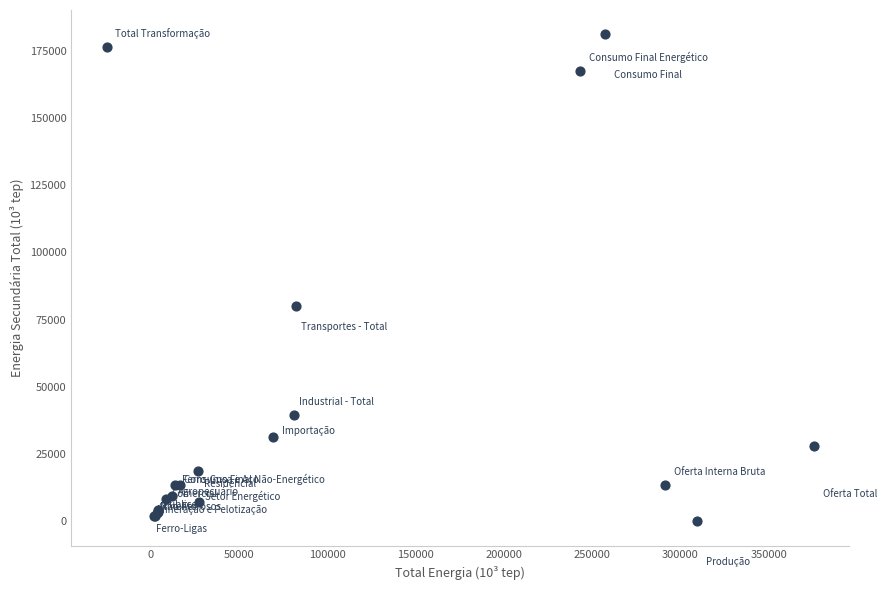

What Y value in the scatter plot is closest to 90566?

80242.4